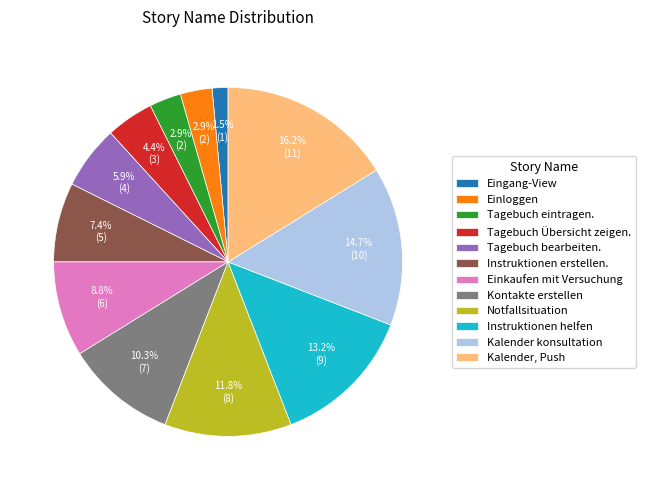

Which has a higher value, Kalender konsultation or Einloggen?

Kalender konsultation